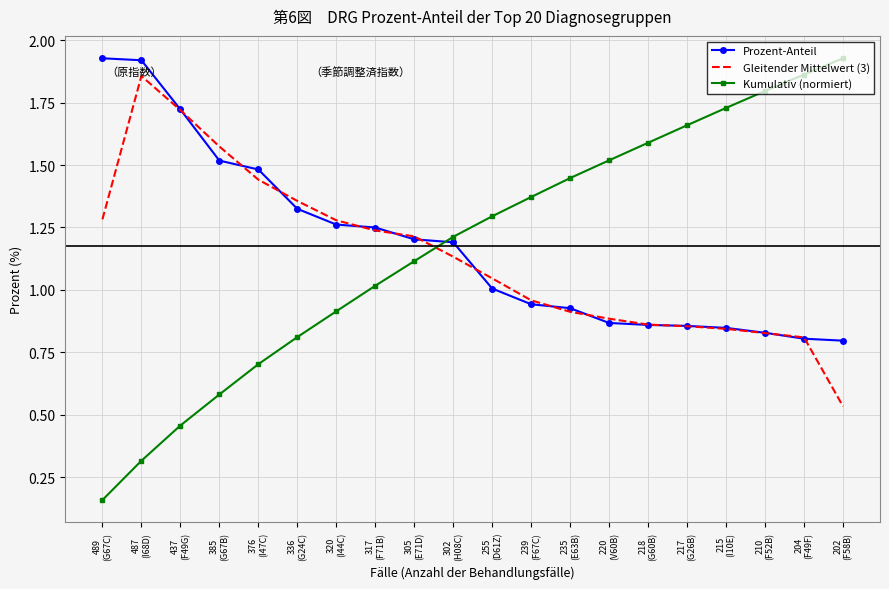

Which series has the widest spread of values?

Kumulativ (normiert)